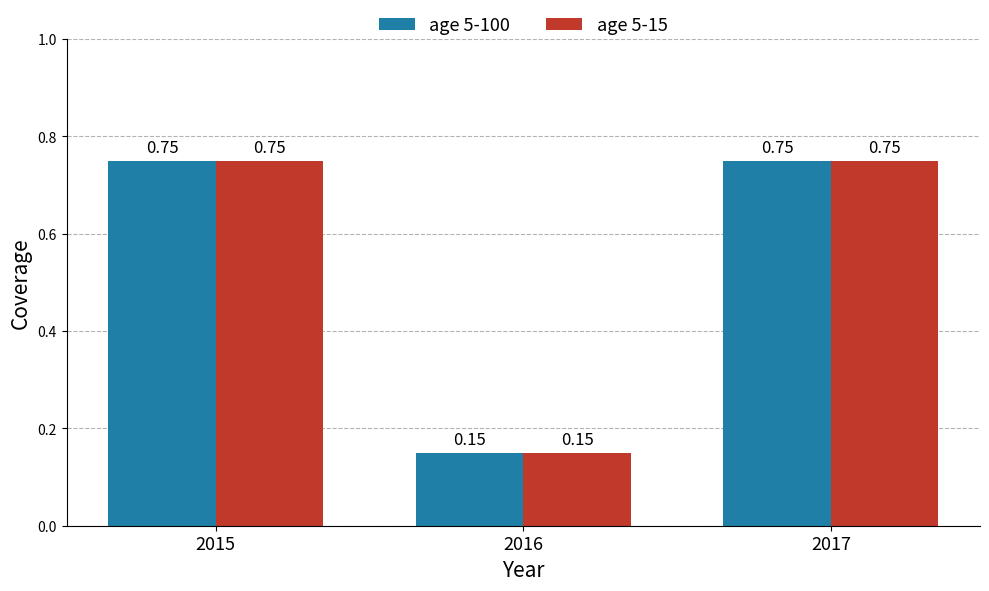

What is the sum of the age 5-15 values at 2016 and 2015?

0.9